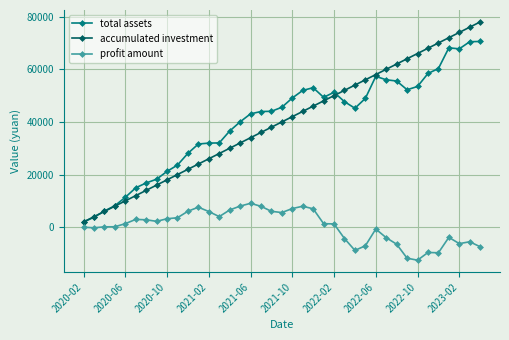

What is the greatest value displayed?

78000.0